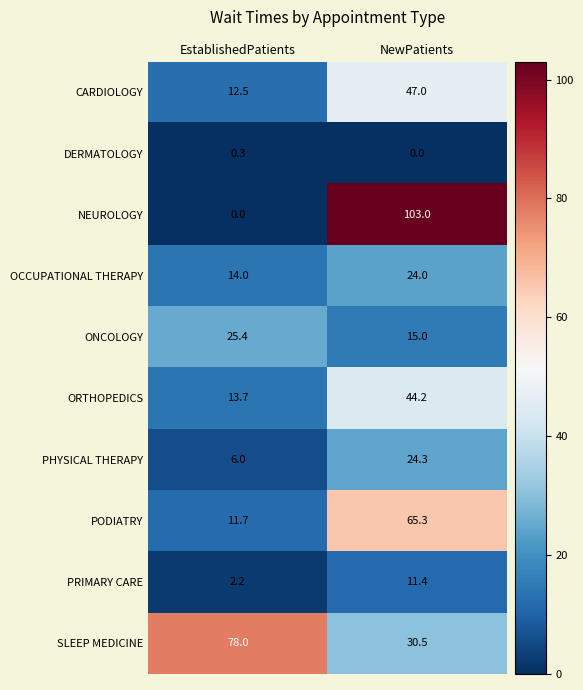

What is the total value across all series at EstablishedPatients?

163.8